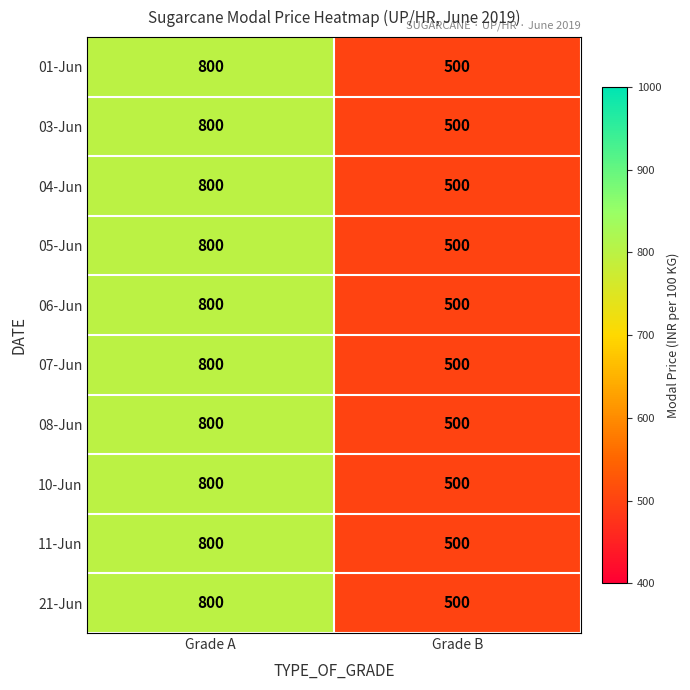

What value does the 10-Jun series have at Grade B?

500